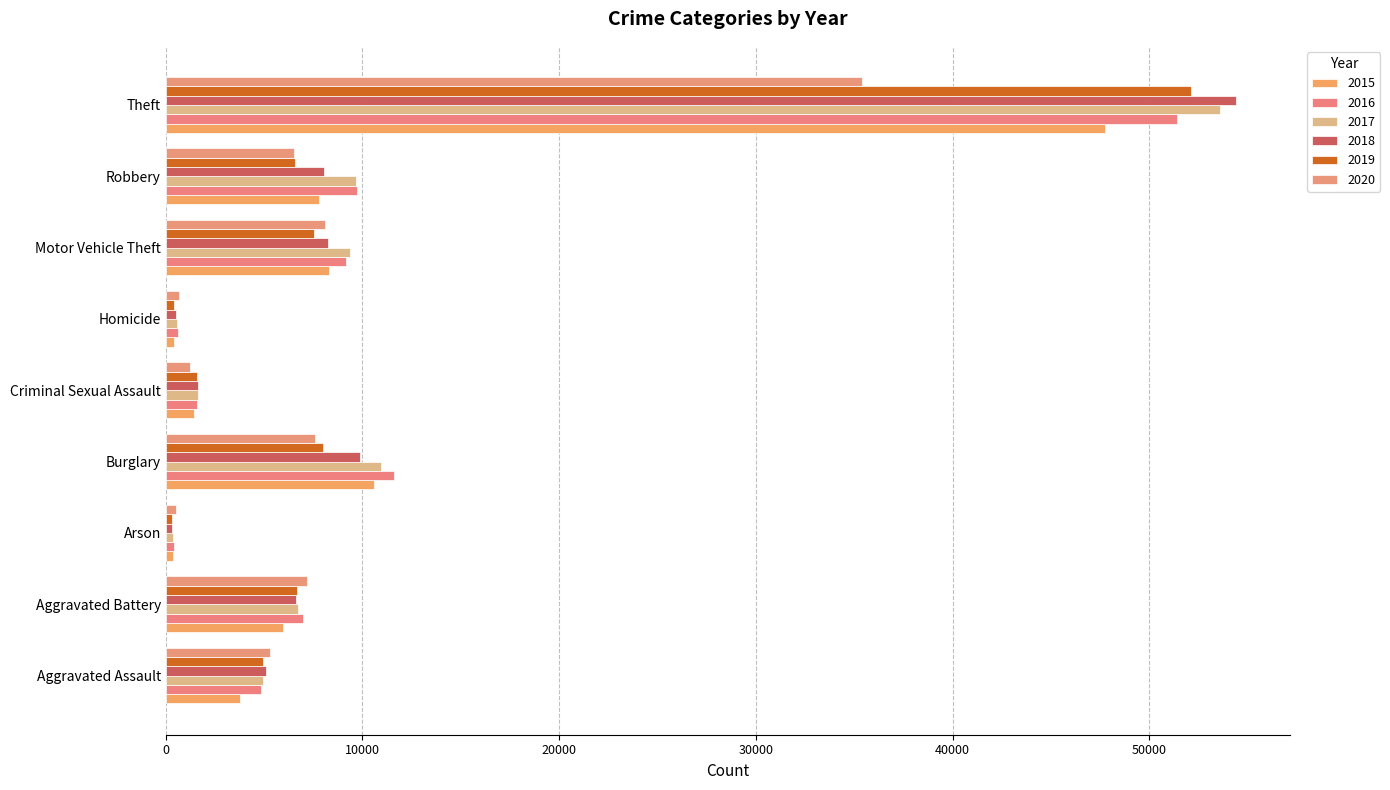

What is the sum of the 2018 values at Robbery and Aggravated Assault?

13158